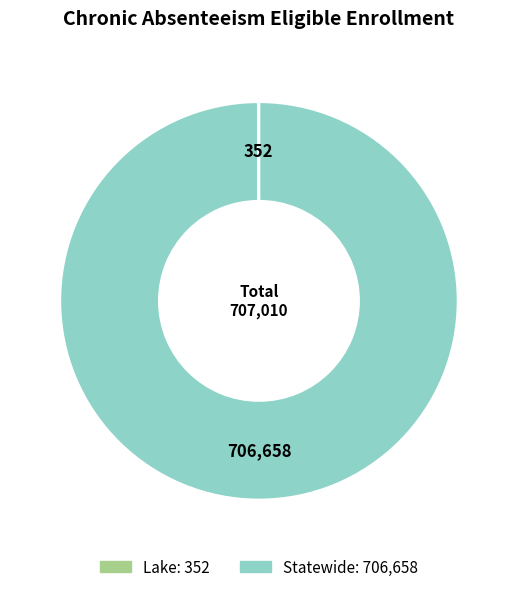

True or false: Statewide accounts for 100% of the total.

True